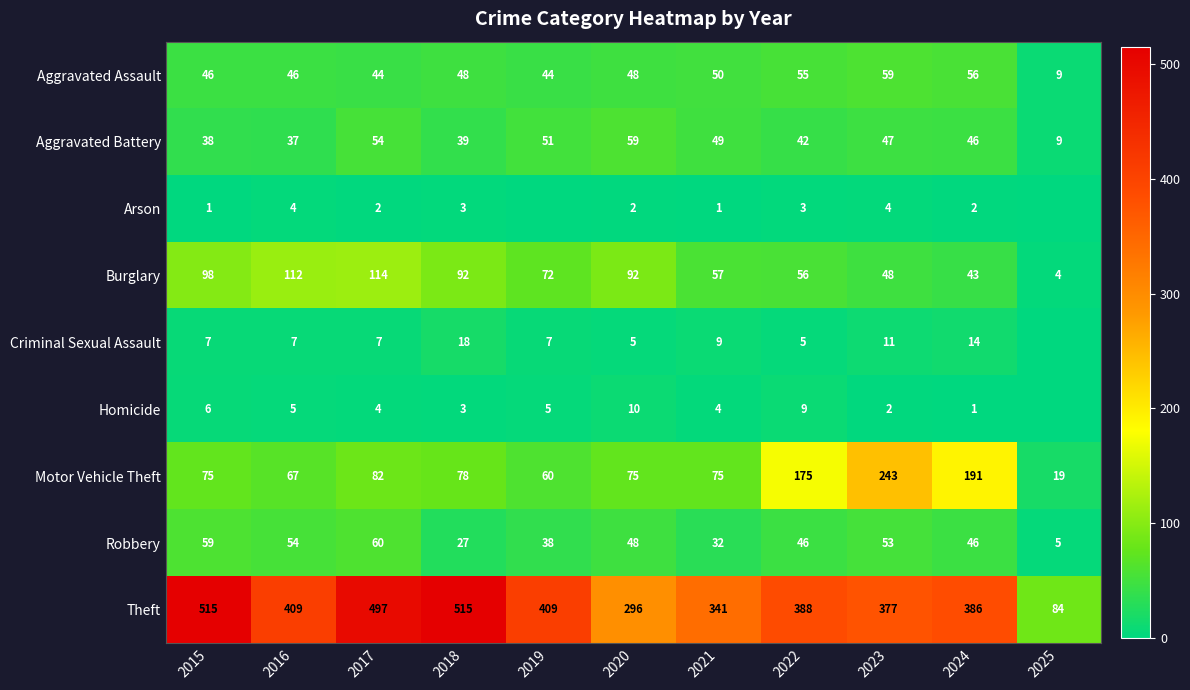

What is the average value of the Motor Vehicle Theft series?

104